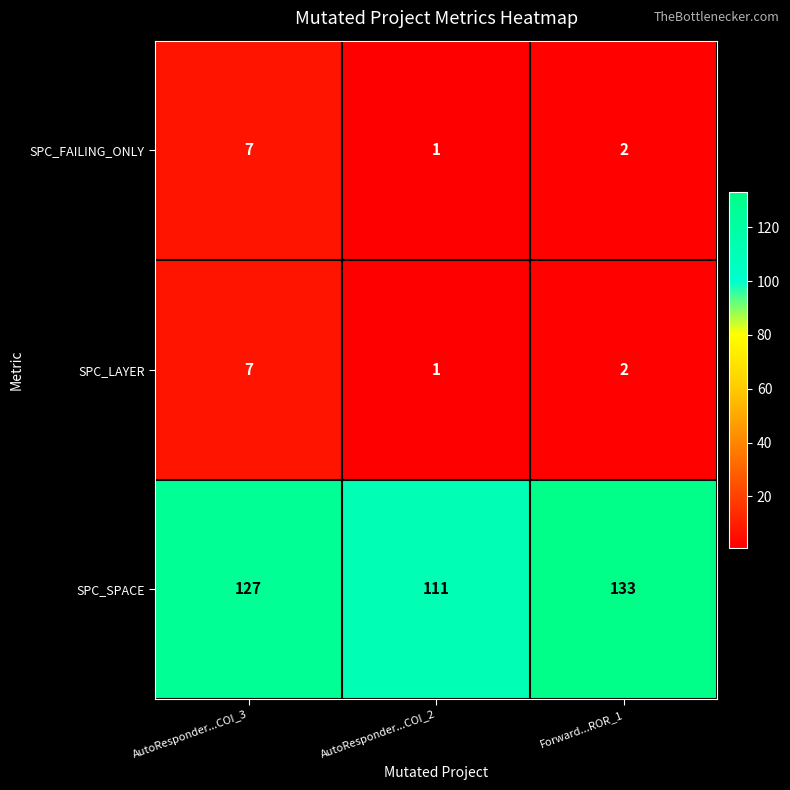

Reading right to left, transcribe all the data shown in this chart.

SPC_FAILING_ONLY: 2	1	7
SPC_LAYER: 2	1	7
SPC_SPACE: 133	111	127